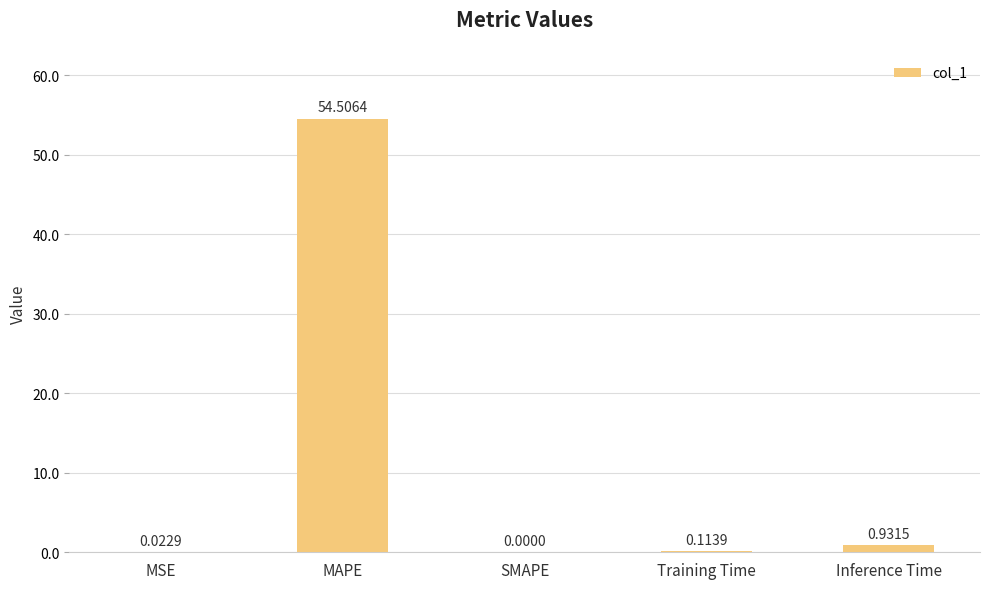

At which category does the chart reach its peak across all series?

MAPE